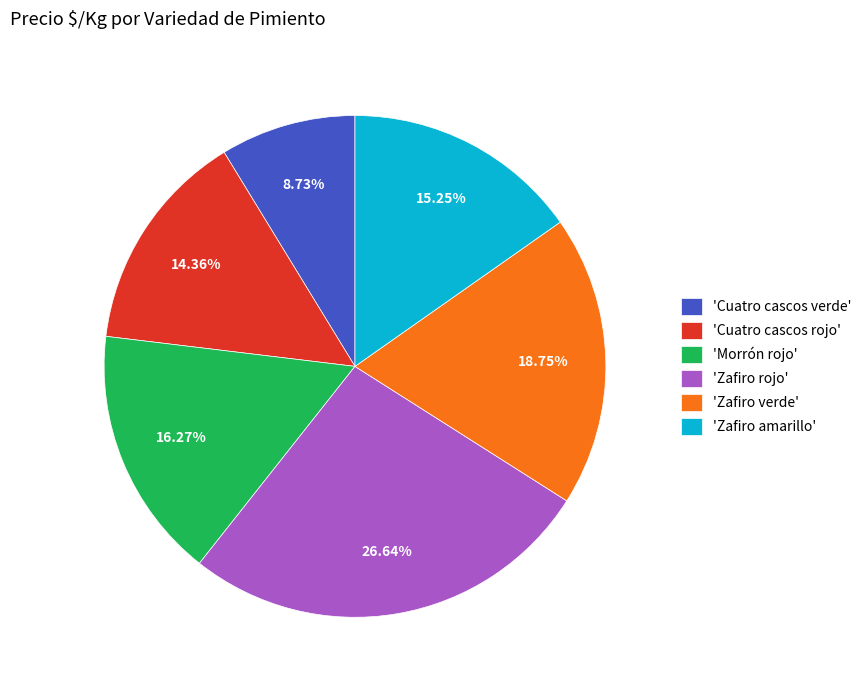

Between 'Zafiro rojo' and 'Zafiro amarillo', which is larger?

'Zafiro rojo'